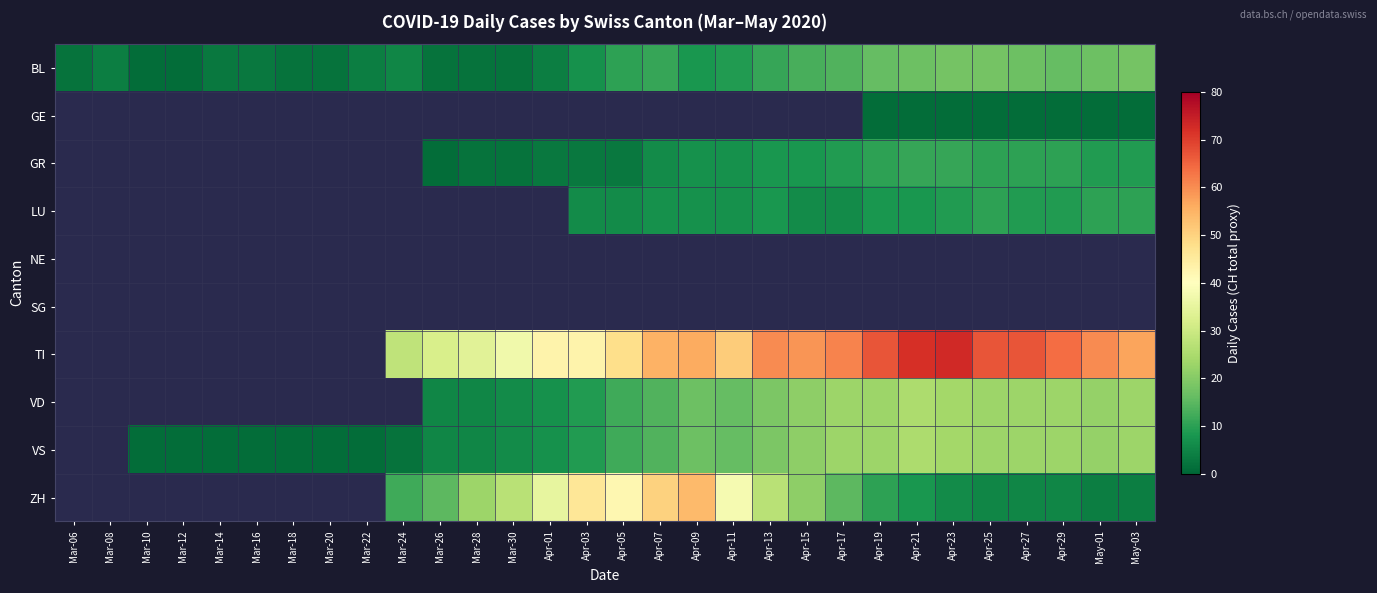

How many data points does each series have?

30